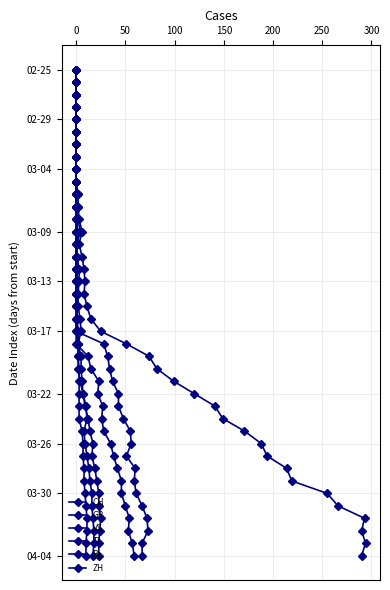

How many values in the ZH series are below 20?

20